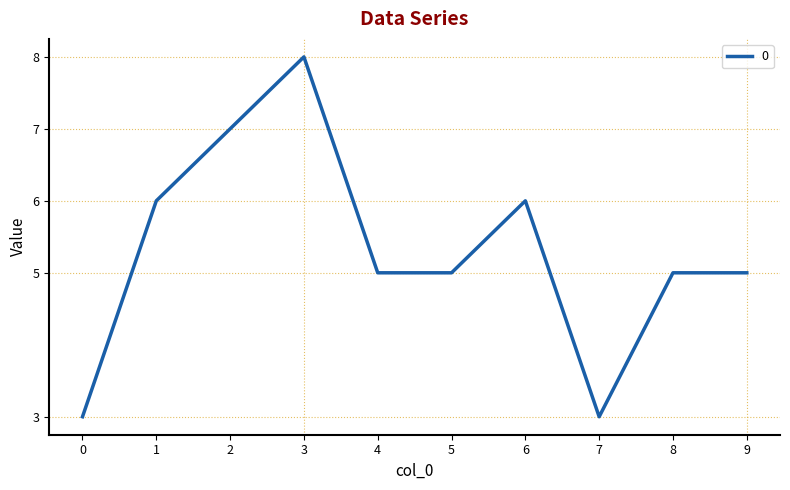

The chart shows a value of 2 at 1. True or false?

False